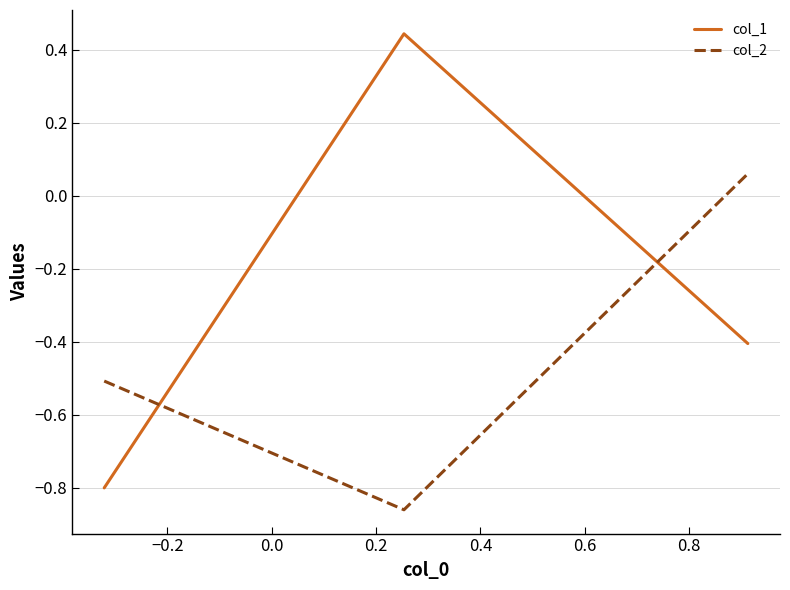

What is the average value of the col_1 series?

-0.3